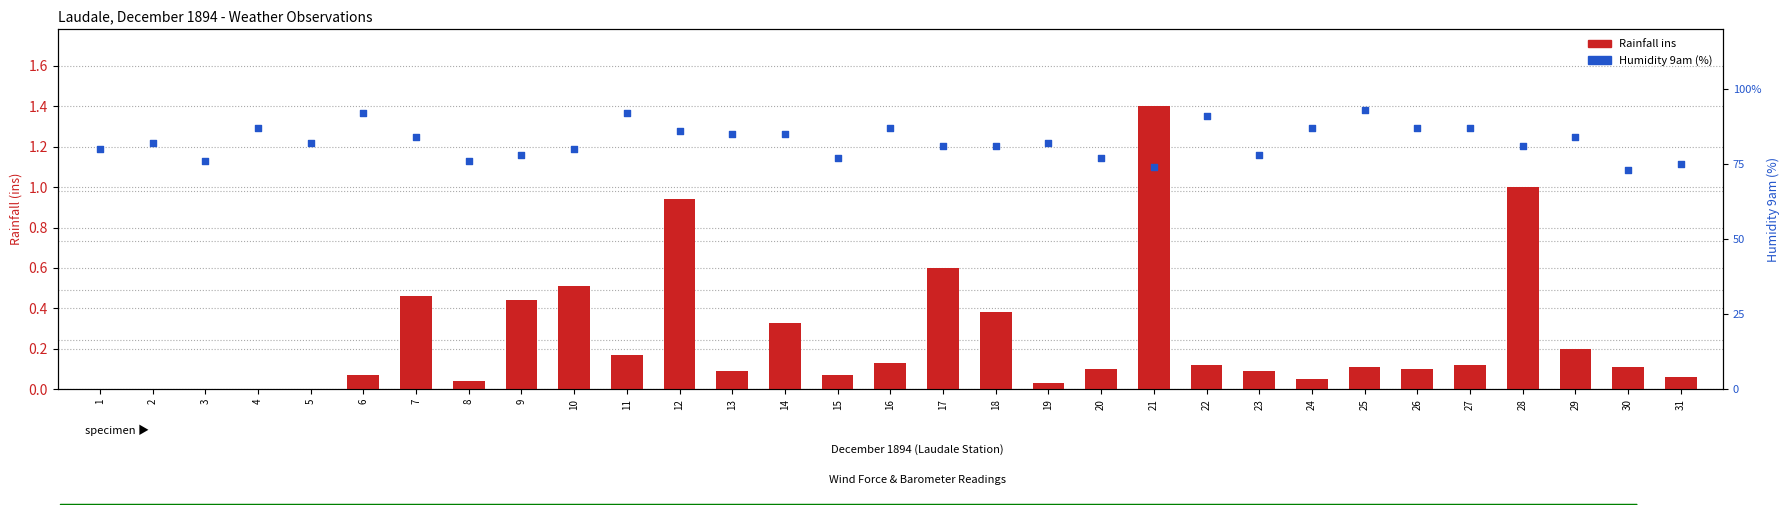

Which series has the widest spread of Y values?

Humidity 9am (%)